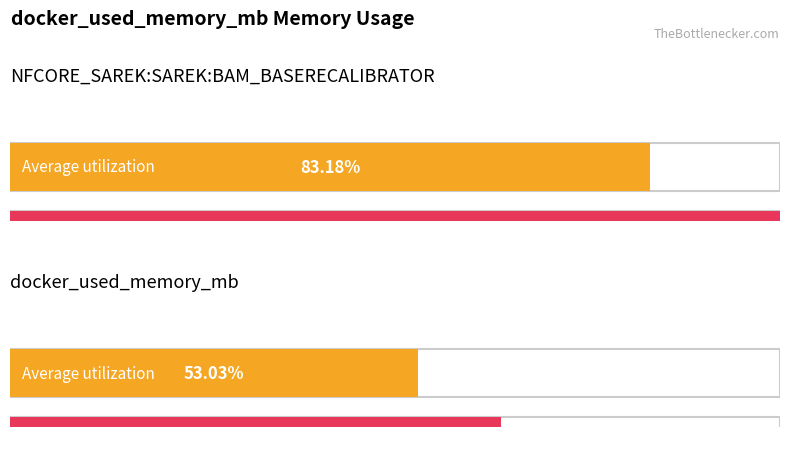

How many bars are there in each group?

2